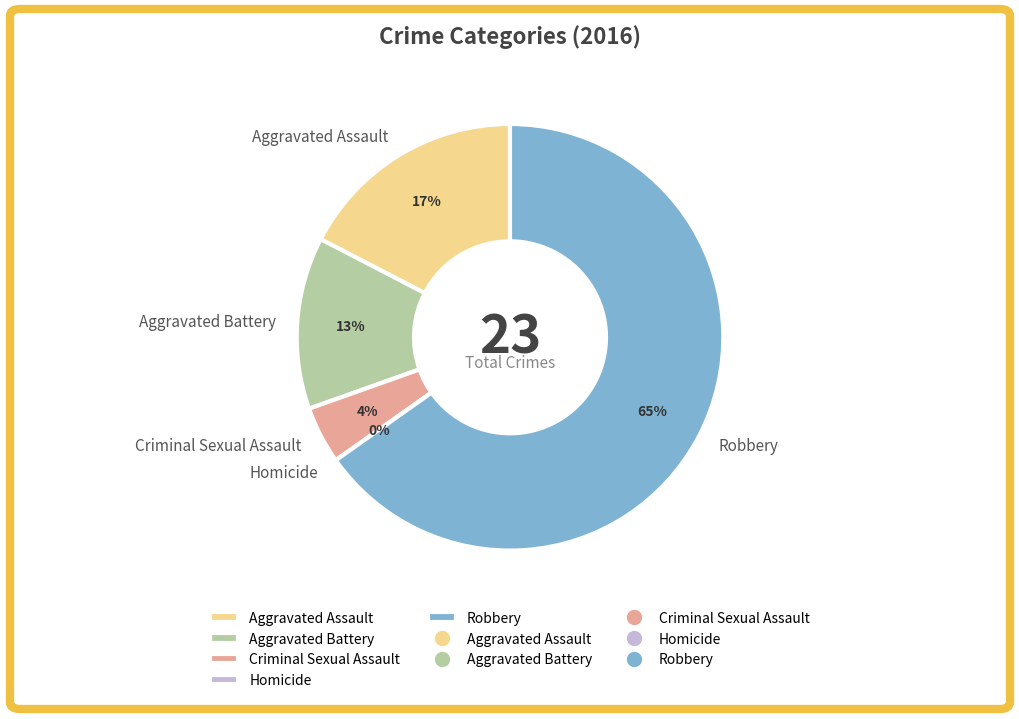

Does any single category account for the majority?

Yes